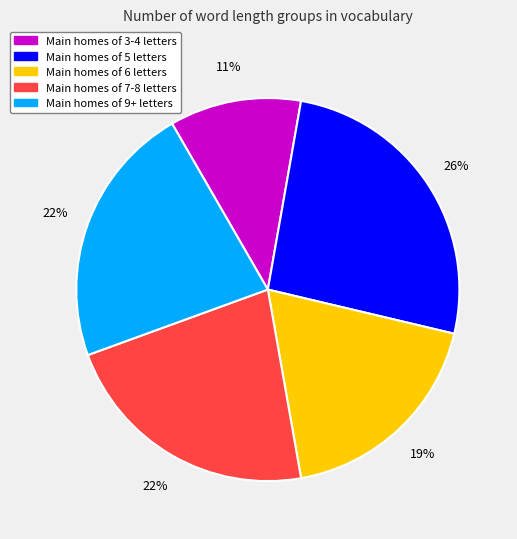

To the nearest percent, what is the average slice percentage?

20%